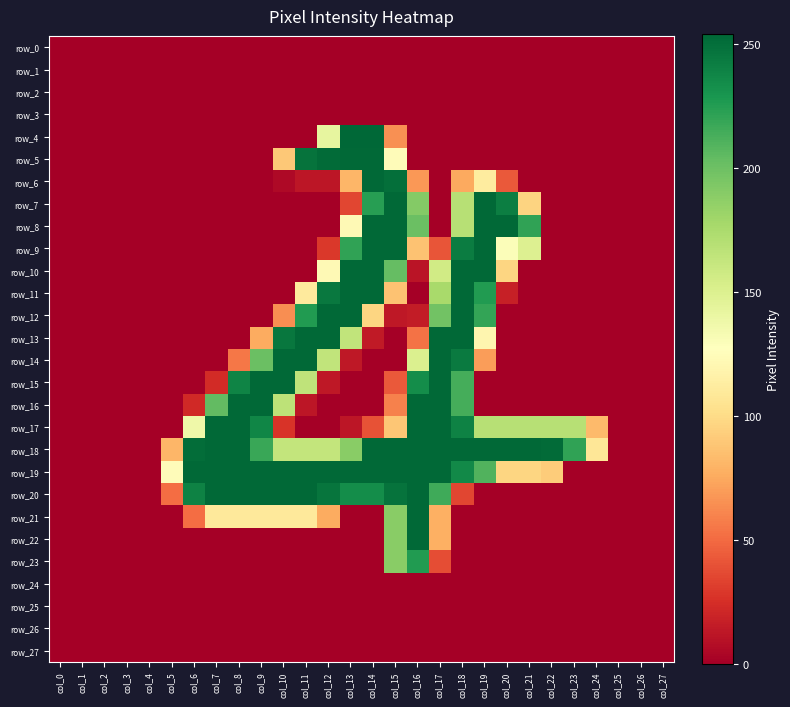

Which has a higher value, col_27 or col_5?

col_27